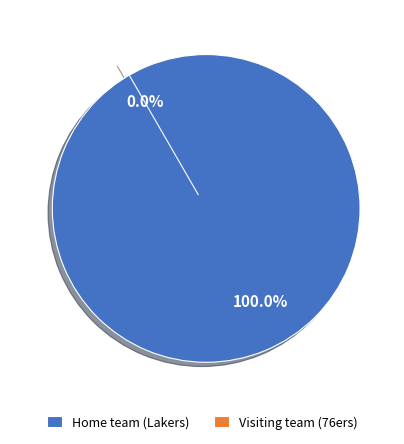

To the nearest percent, what portion does Home team (Lakers) represent?

100%